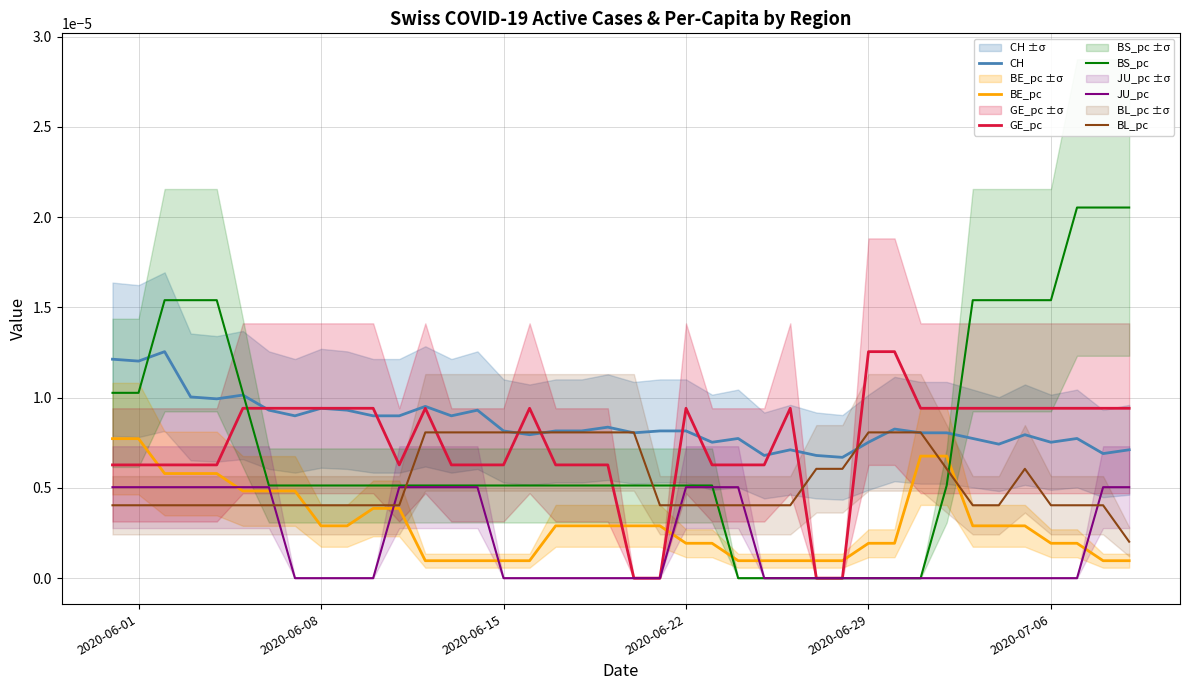

How many lines are shown in the chart?

6